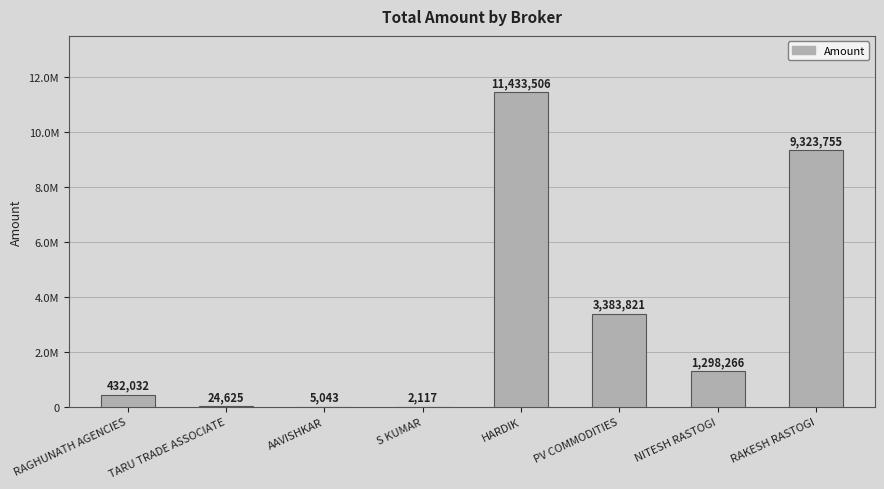

Count the number of data series in this chart.

1